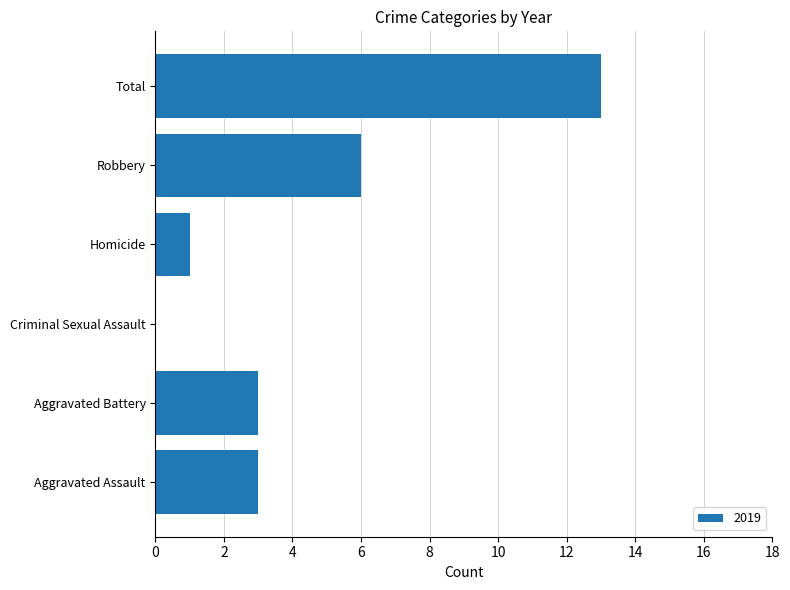

Does the chart contain stacked bars?

No